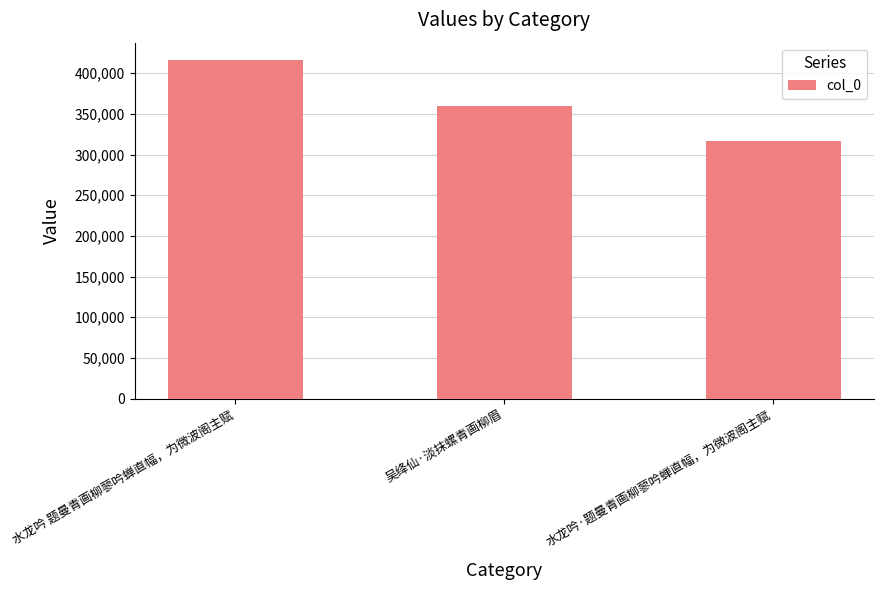

Reading left to right, what are all the values shown in this chart?

水龙吟 题曼青画柳蓼吟蝉直幅，为微波阁主赋=416713	吴绛仙·淡抹螺青画柳眉=359812	水龙吟·题曼青画柳蓼吟蝉直幅，为微波阁主赋=316159